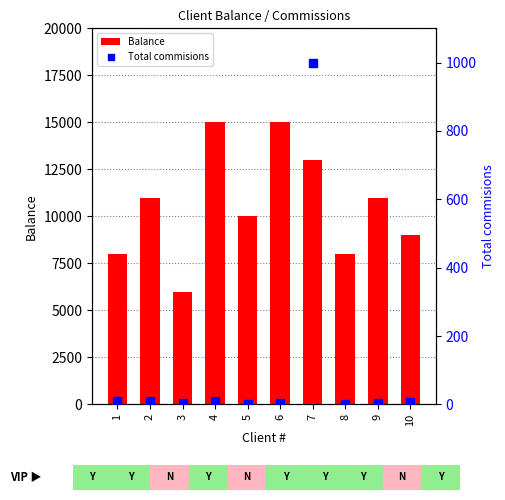

What is the total value across all series at 3?

6005